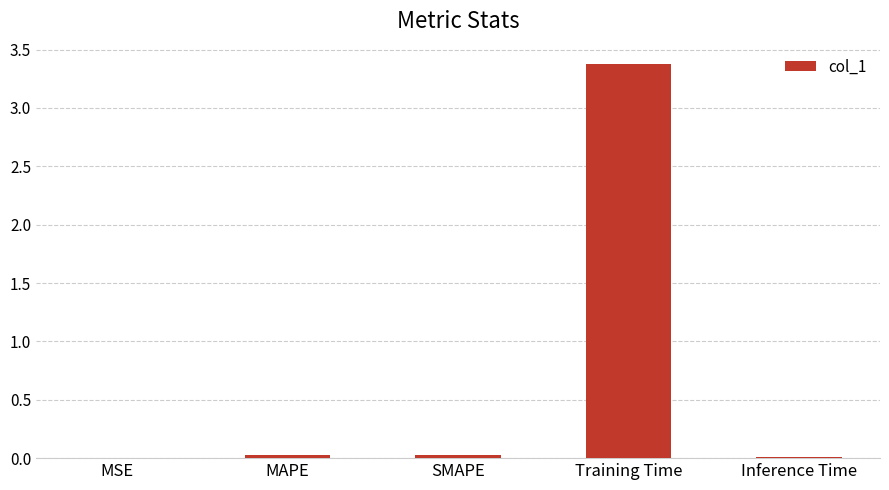

The chart shows a value of 0.0 at SMAPE. True or false?

True